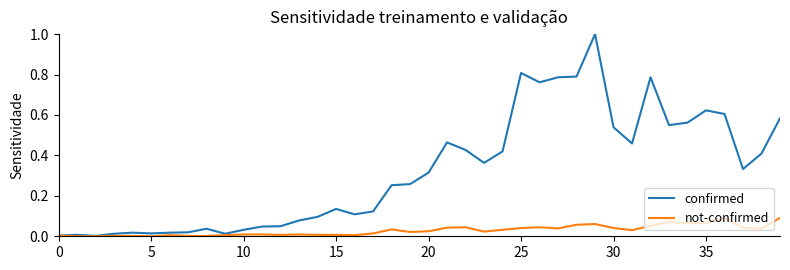

Which series has the largest total across all categories?

confirmed